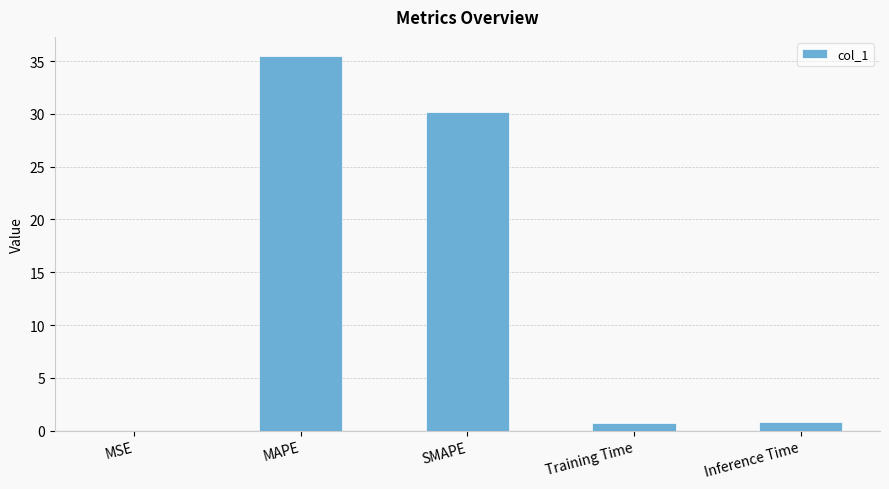

What is the sum of all values?

67.2